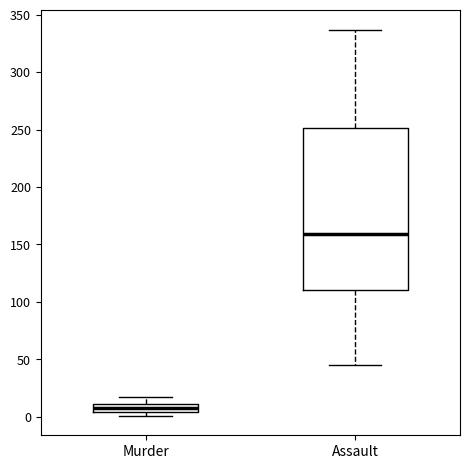

Where is the lower edge of the box for Assault on the y-axis? The values are not printed on the chart, so give them approximately, as read against the axis.

110